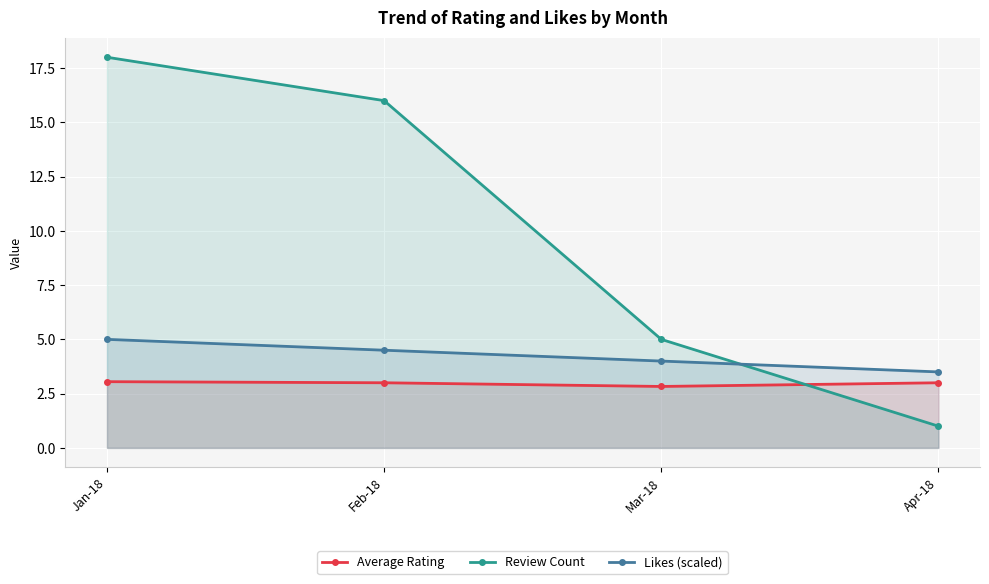

Rank the series by their average value, from lowest to highest.

Average Rating, Likes (scaled), Review Count